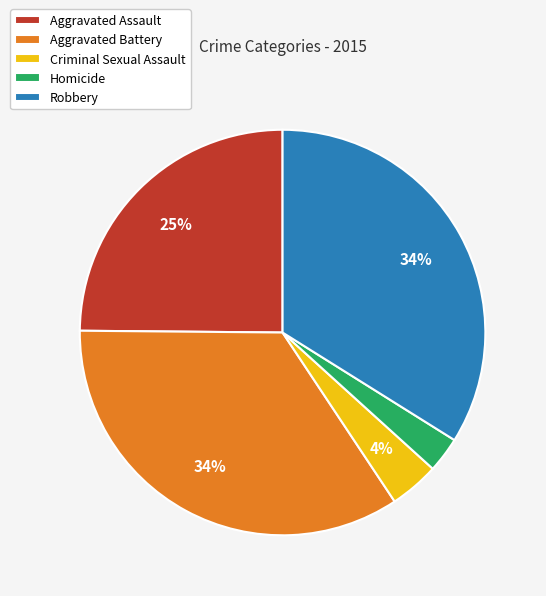

Is Homicide the majority of the pie?

No